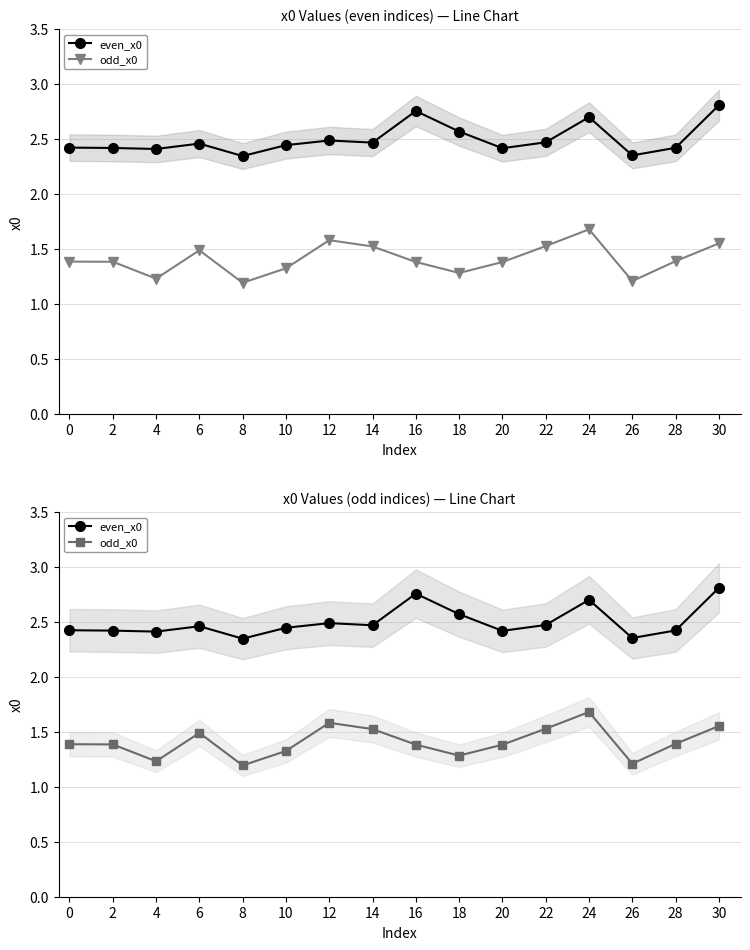

How many lines are shown in the chart?

2